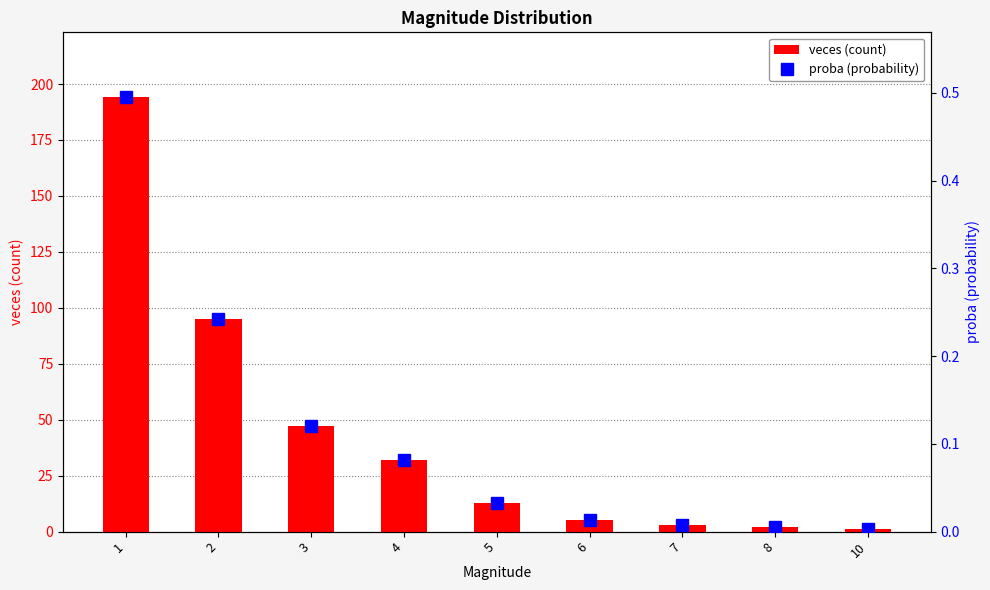

What is the maximum value shown in the chart?

194.0